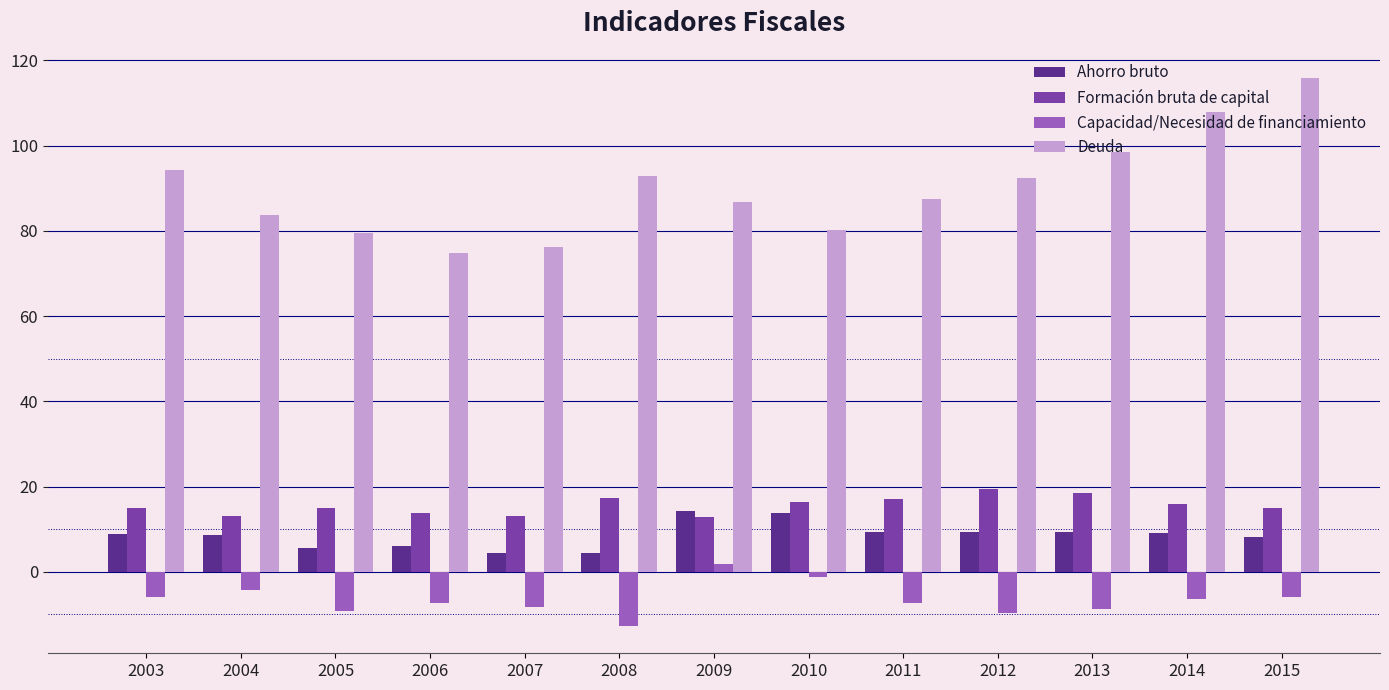

What value does the Capacidad/Necesidad de financiamiento series have at 2004?

-4.3